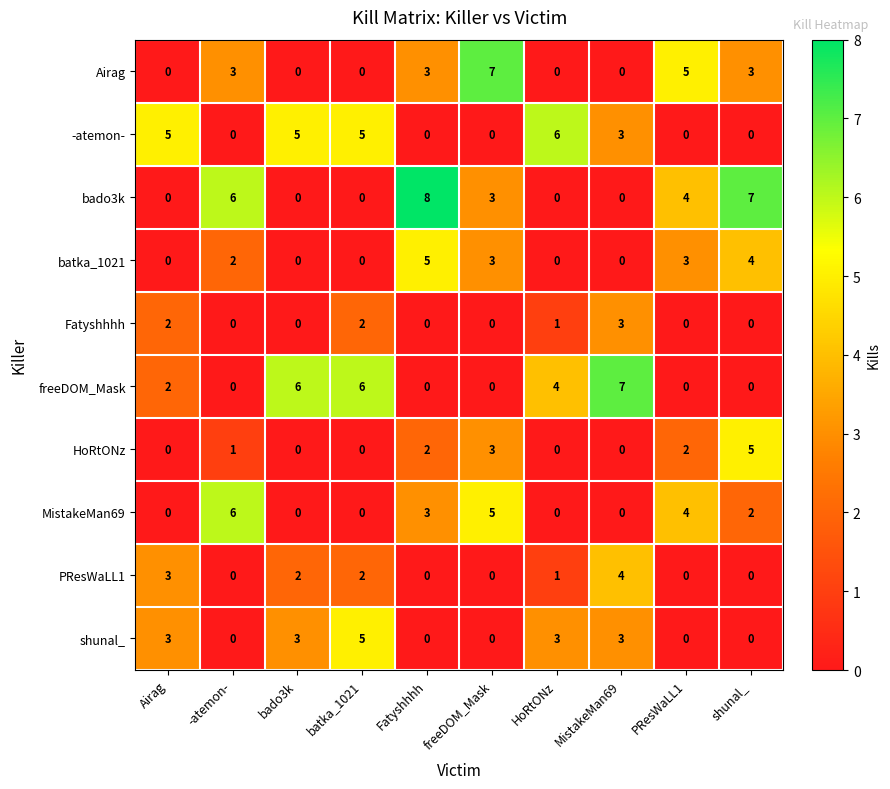

At how many categories does at least one series exceed 3?

10